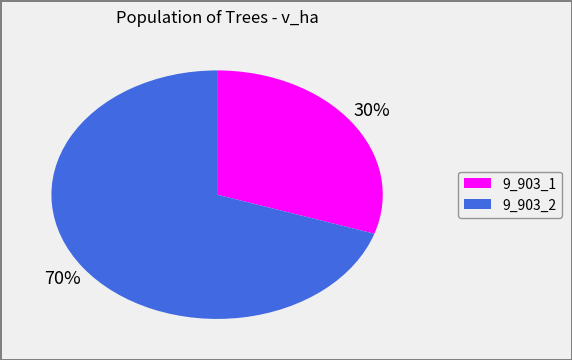

Which has a higher value, 9_903_1 or 9_903_2?

9_903_2